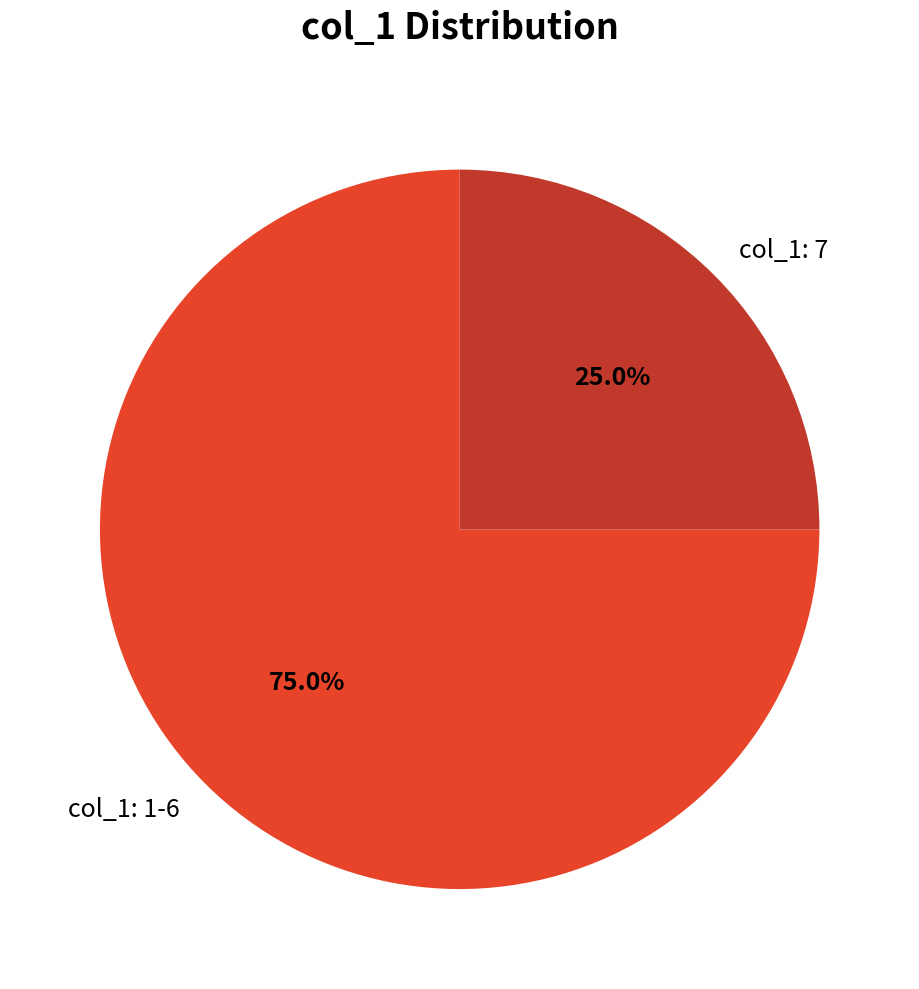

Between col_1: 1-6 and col_1: 7, which is larger?

col_1: 1-6